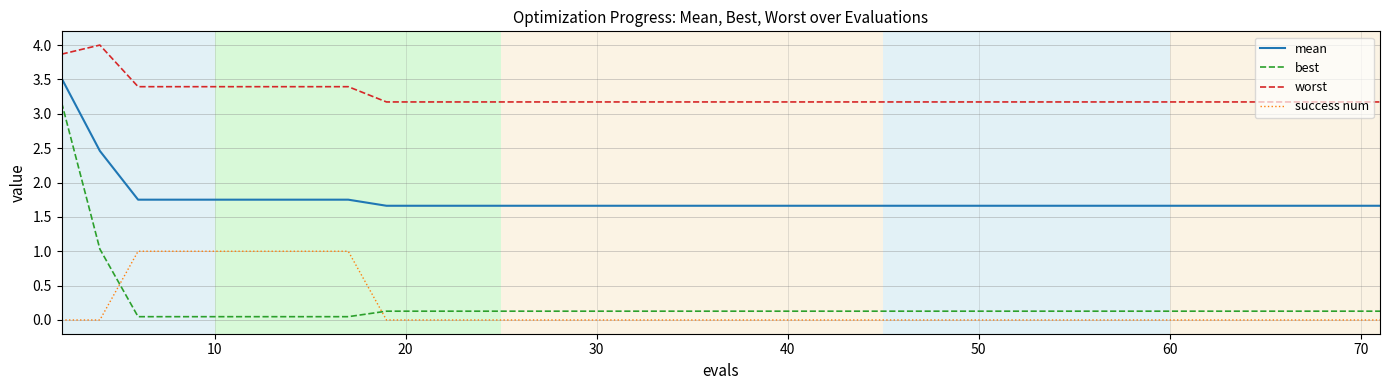

Which series has the largest total across all categories?

worst